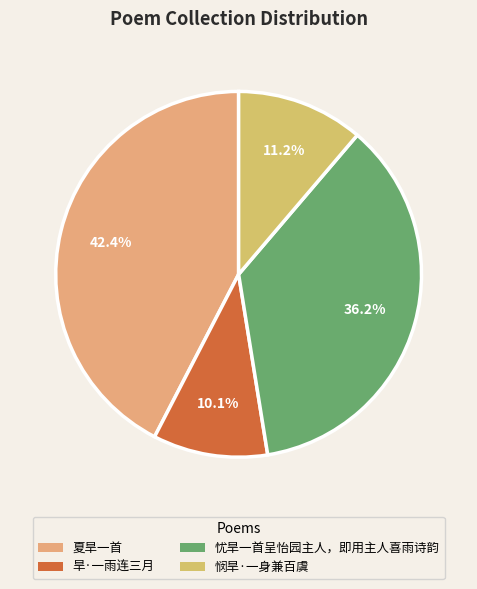

To the nearest percent, what portion does 忧旱一首呈怡园主人，即用主人喜雨诗韵 represent?

36%